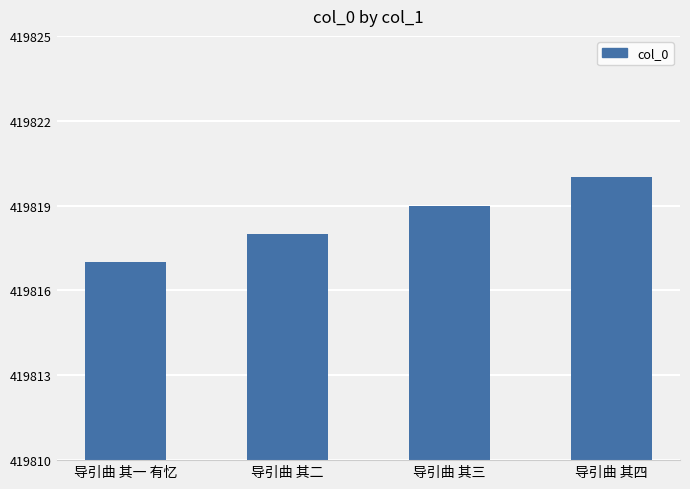

Reading right to left, transcribe all the data shown in this chart.

导引曲 其四=419820	导引曲 其三=419819	导引曲 其二=419818	导引曲 其一 有忆=419817